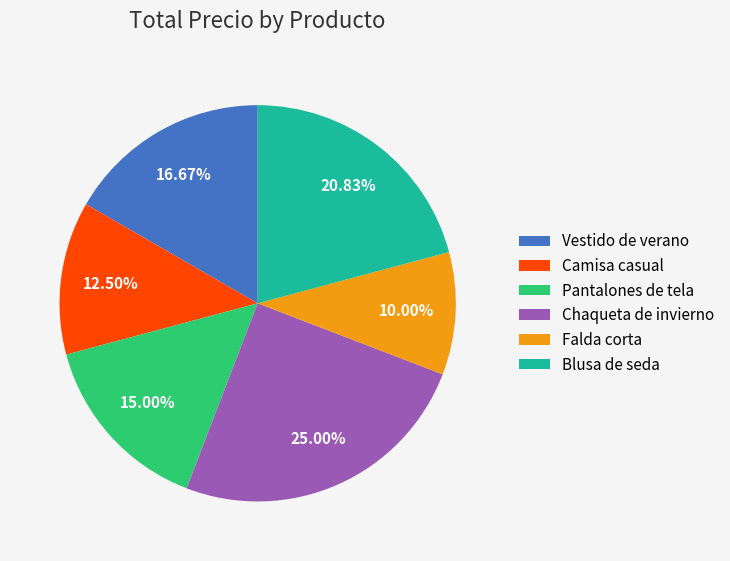

Is it true that Chaqueta de invierno is 38% of the pie?

False